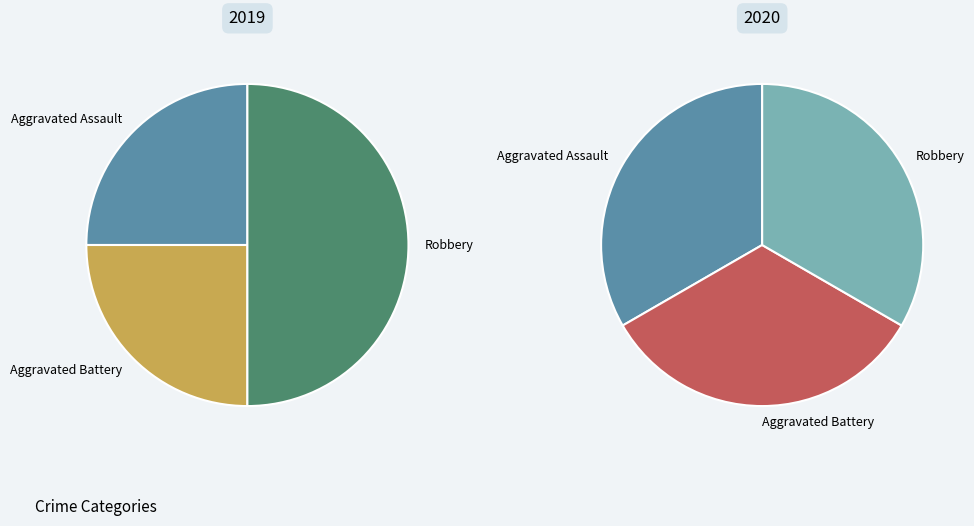

To the nearest percent, what is the average slice percentage?

33%